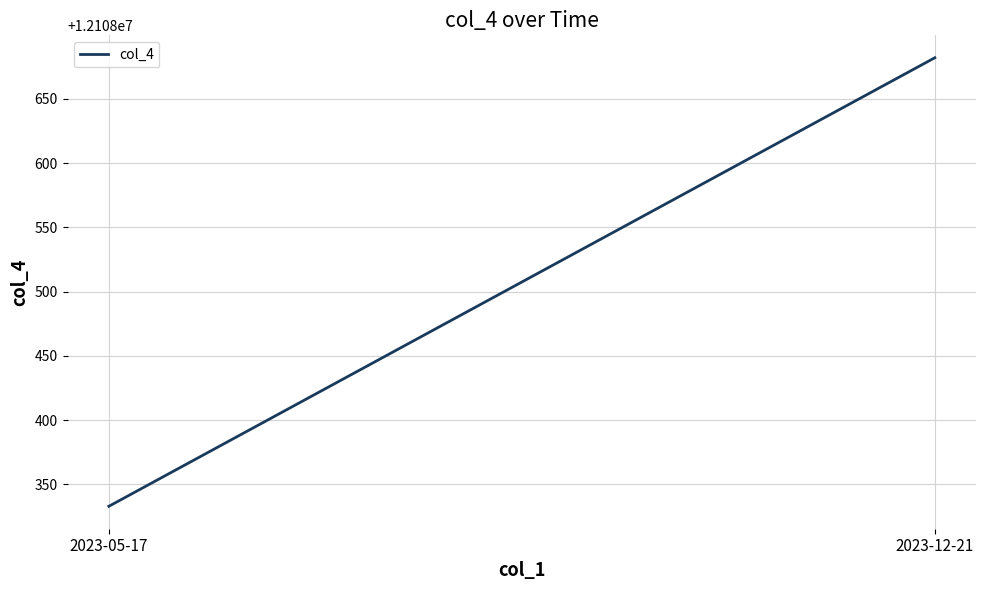

What is the value of the 1st point from the left?

12108333